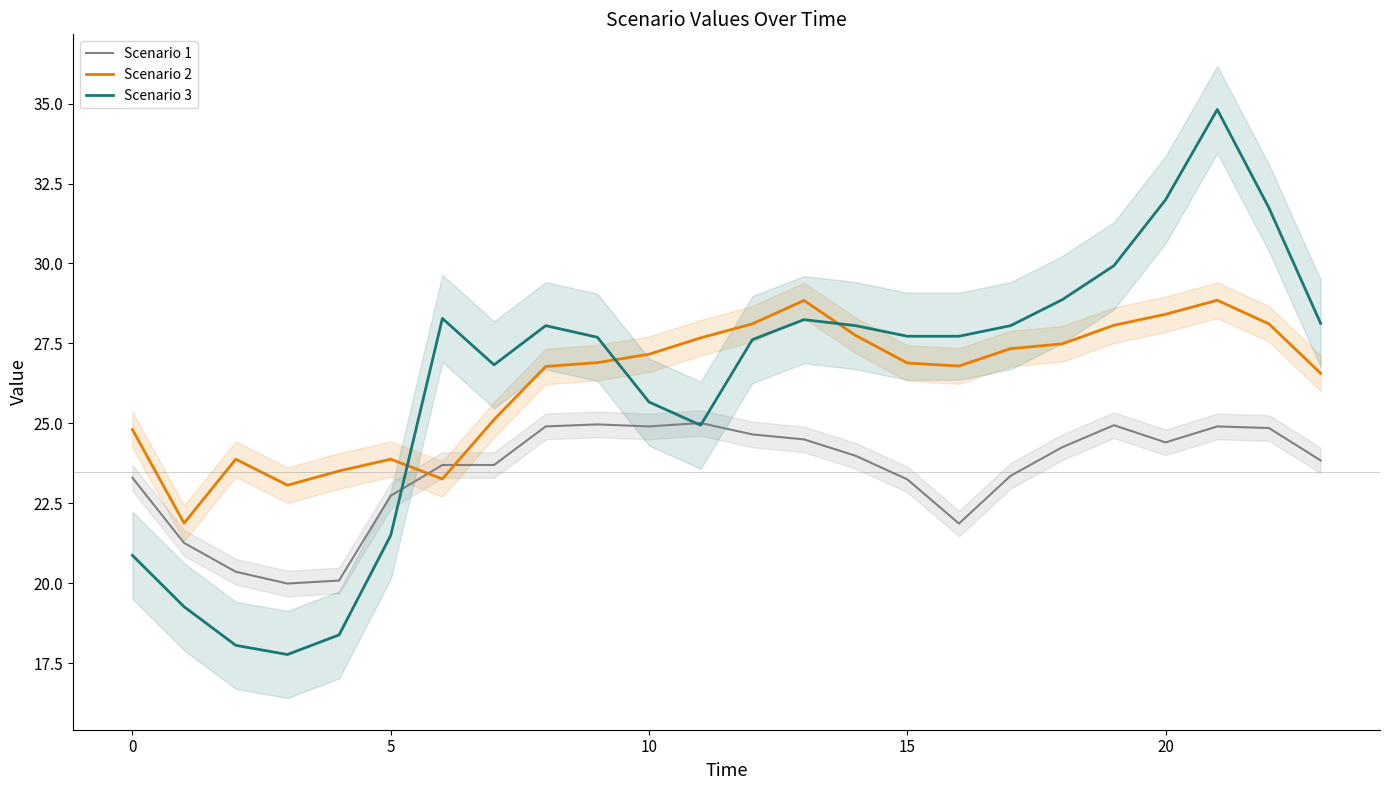

What is the total value across all series at 11?

77.6